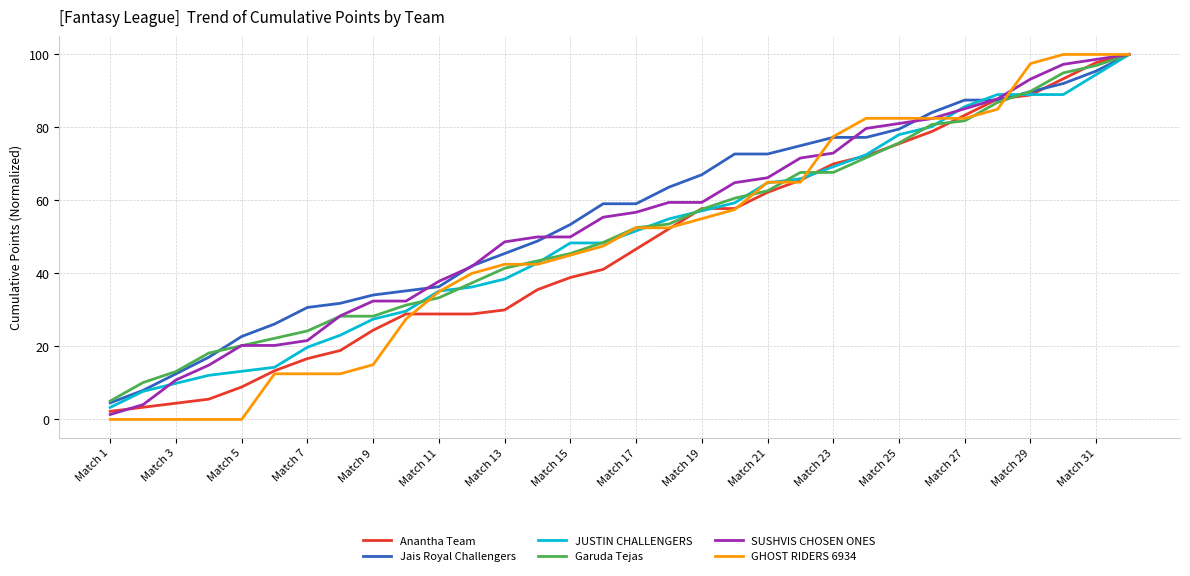

List the series in order of their overall mean, lowest first.

Anantha Team, GHOST RIDERS 6934, JUSTIN CHALLENGERS, Garuda Tejas, SUSHVIS CHOSEN ONES, Jais Royal Challengers